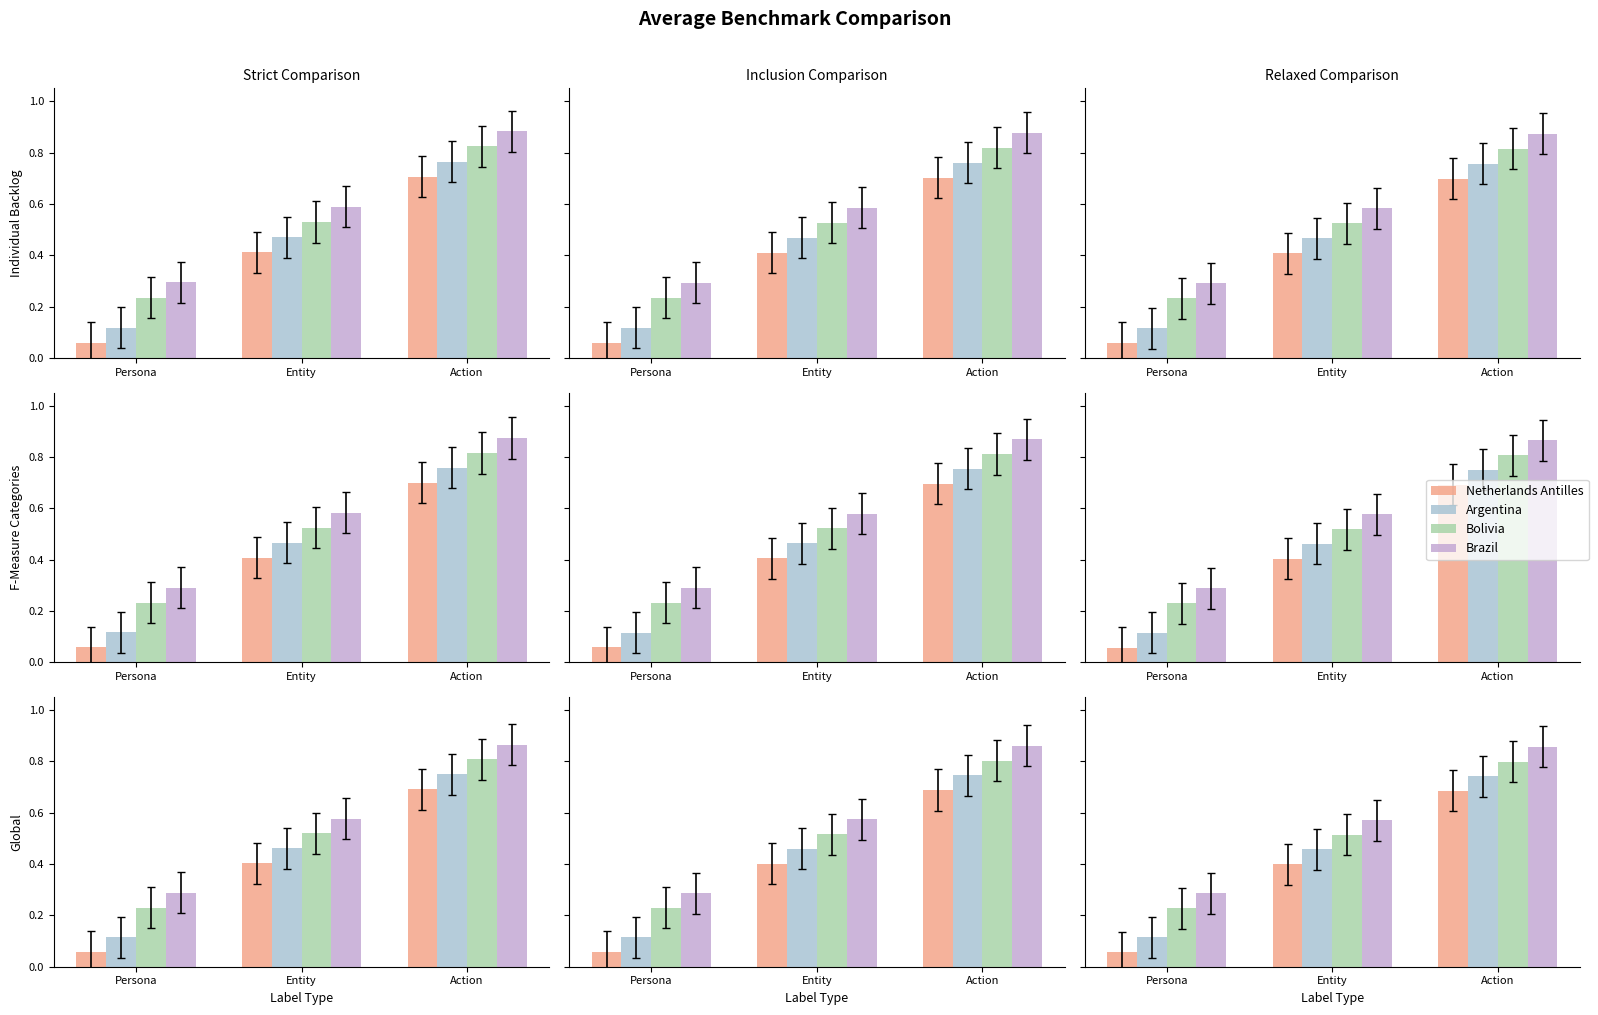

What is the label of the 1st bar from the right?

Action